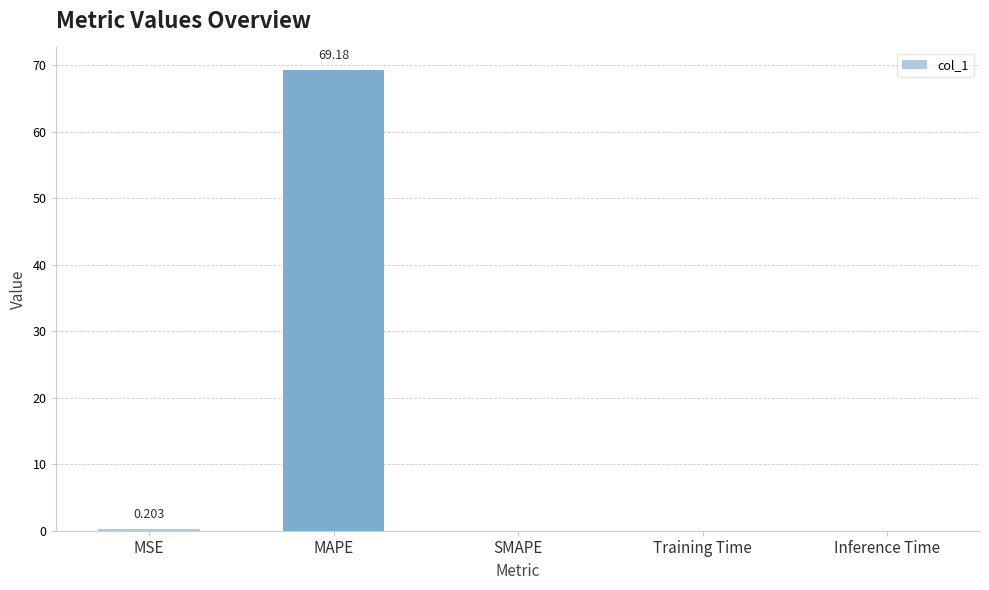

Which has a higher value, SMAPE or MAPE?

MAPE